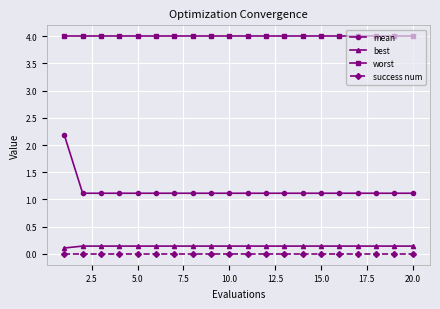

What is the minimum value for worst?

4.0